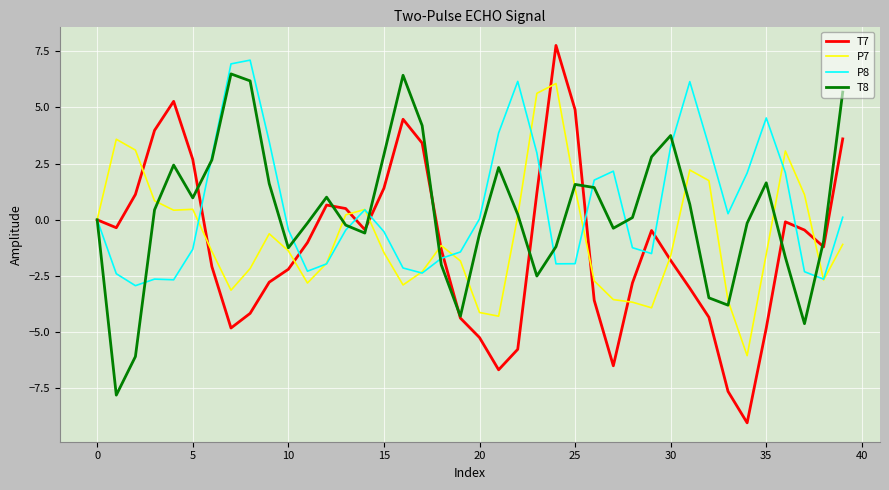

What is the difference between the second highest and second lowest values in the T7 series?

12.9